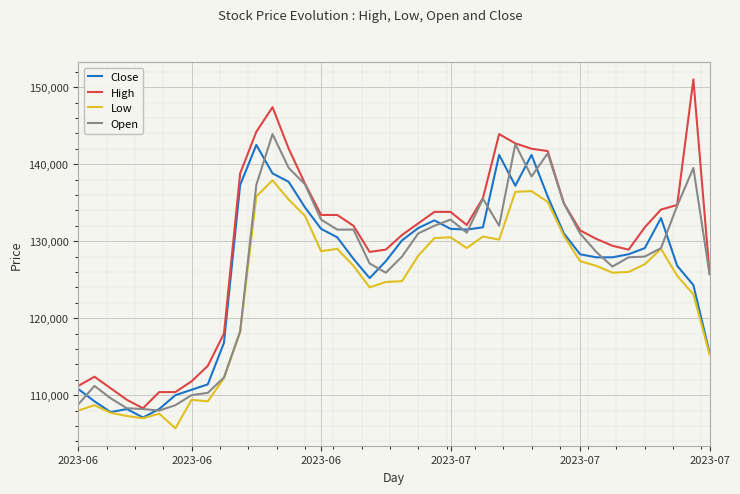

What is the maximum value shown in the chart?

151000